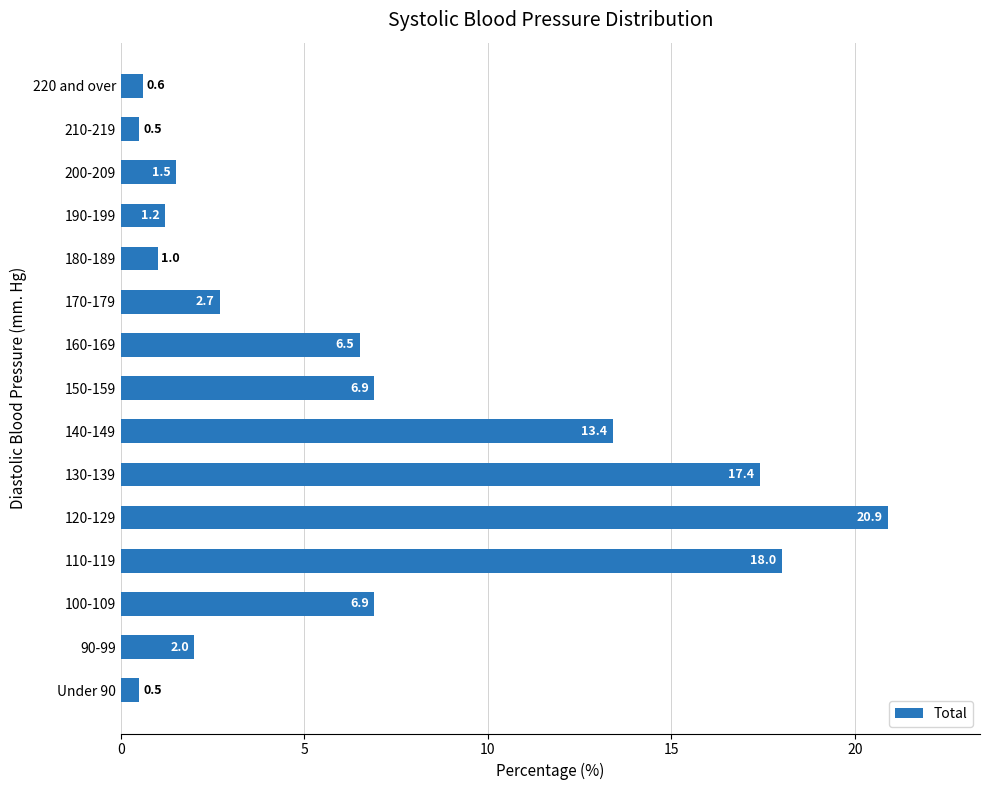

What value does the data have at Under 90?

0.5